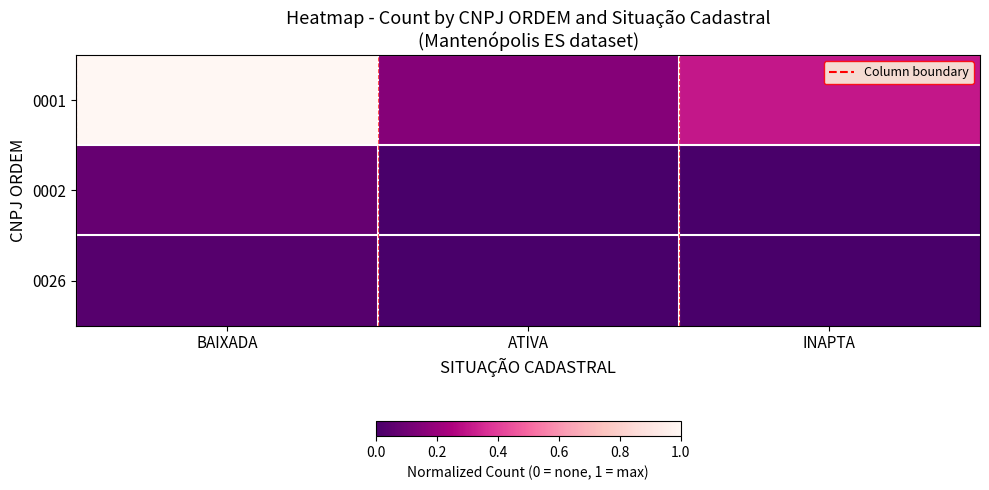

Reading left to right, transcribe all the data shown in this chart.

0001: BAIXADA=1.0	ATIVA=0.2	INAPTA=0.3
0002: BAIXADA=0.1	ATIVA=0.0	INAPTA=0.0
0026: BAIXADA=0.0	ATIVA=0.0	INAPTA=0.0